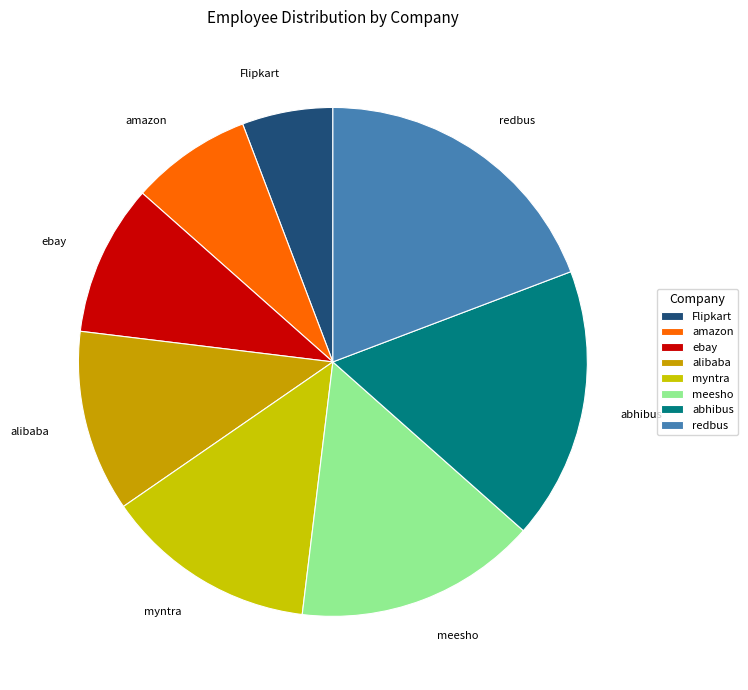

True or false: ebay accounts for 17% of the total.

False